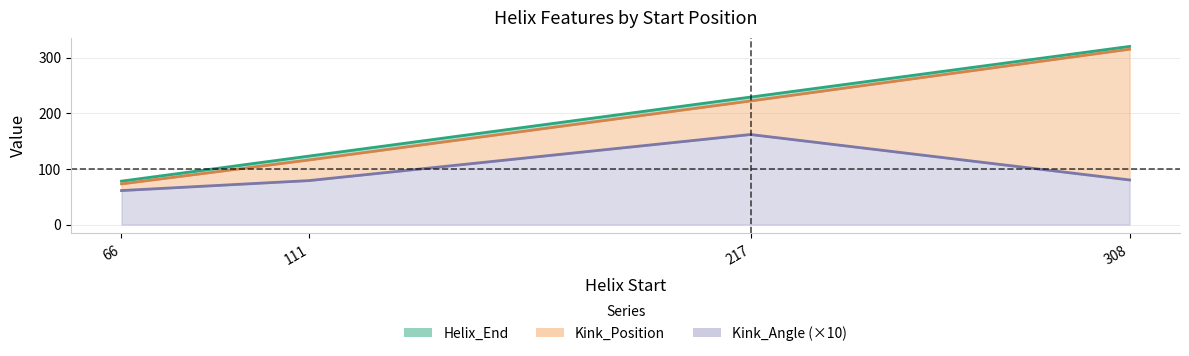

At 111, list the series in order from smallest to largest.

Kink_Angle, Kink_Position, Helix_End